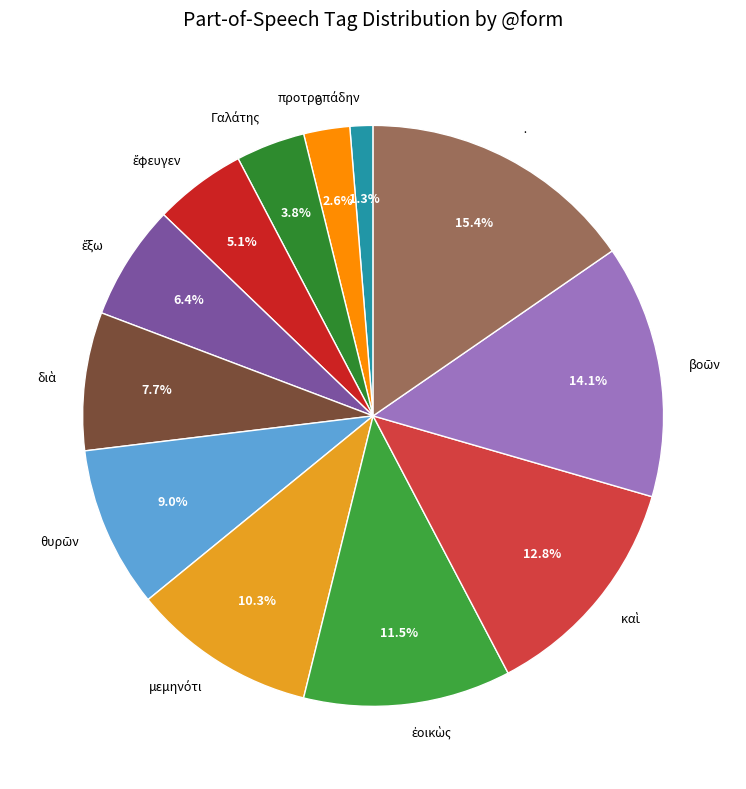

What percentage is NOT represented by ·?

84.6%